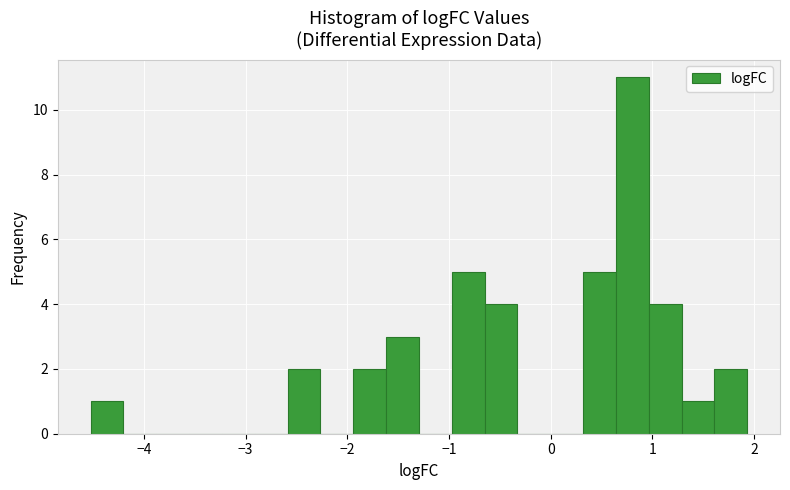

Around what value on the x-axis is the tallest bar? Give the approximate position of its centre, as read against the axis.

0.8